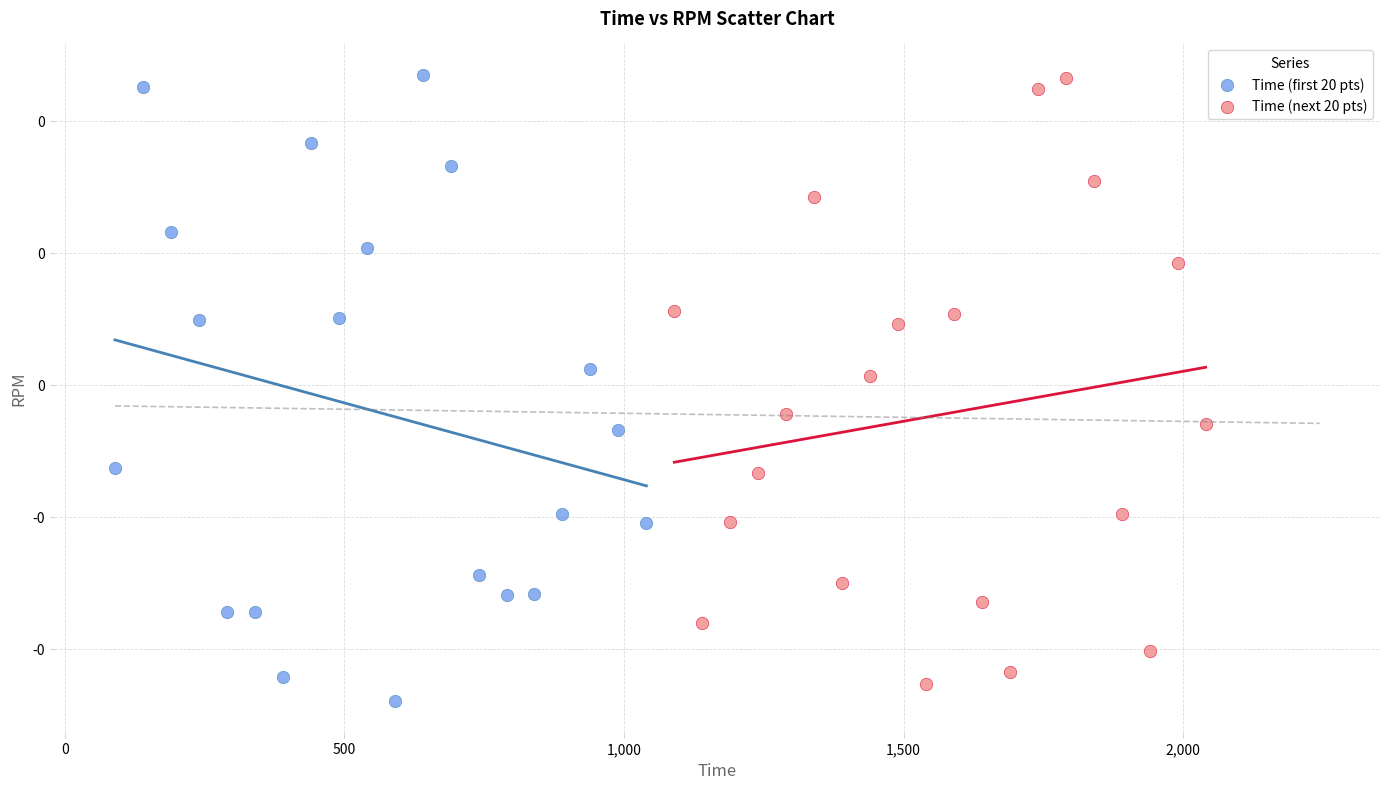

What are all the series names shown in the legend?

Time (first 20 pts), Time (next 20 pts)